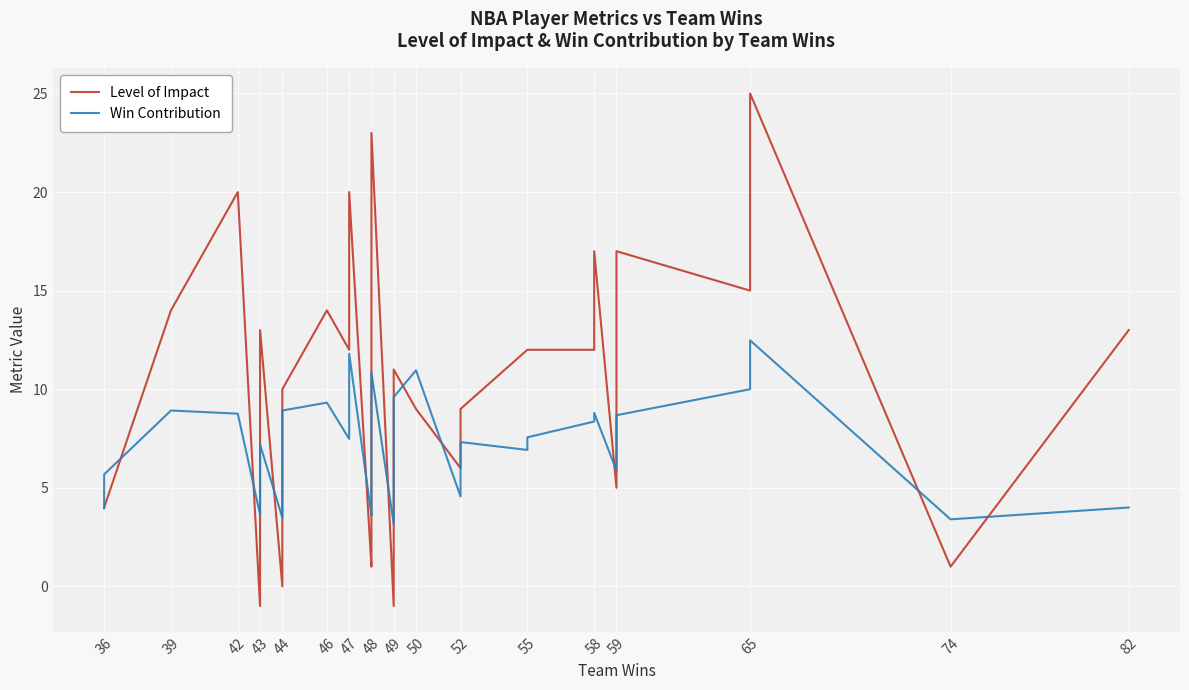

The Level of Impact series shows -0.6 at 43. True or false?

False